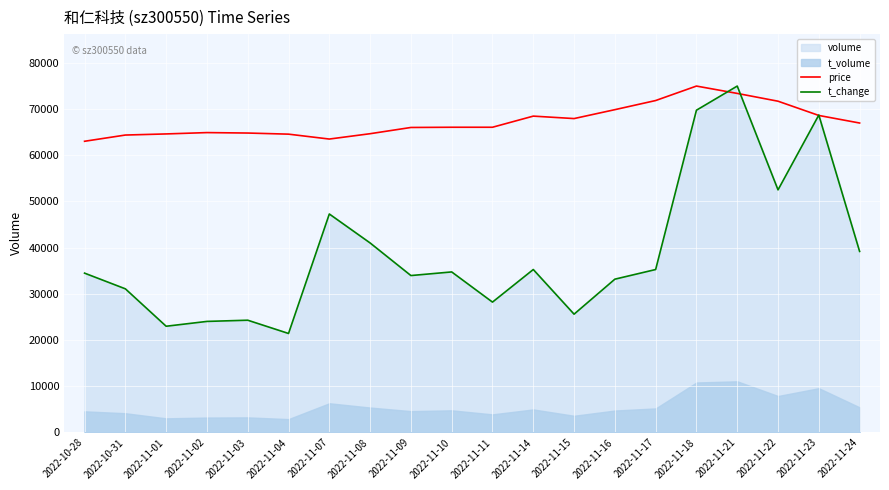

Read the price value at 2022-11-08.

64613.5